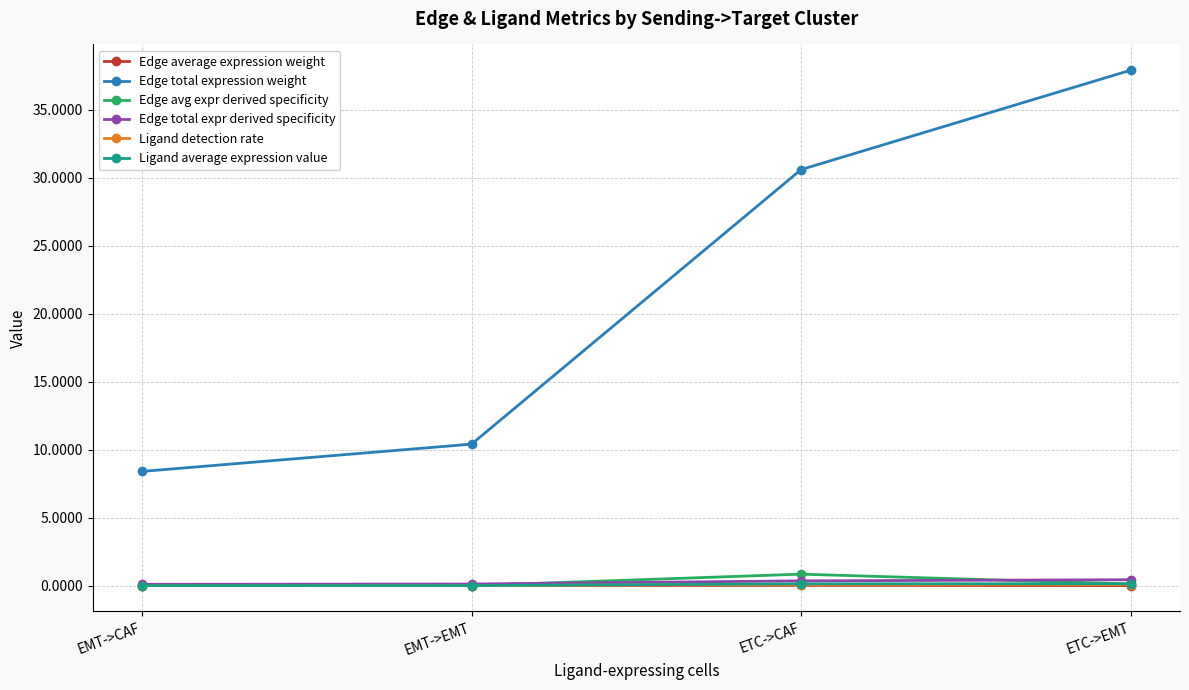

True or false: Edge total expression weight and Ligand detection rate intersect in this chart.

False